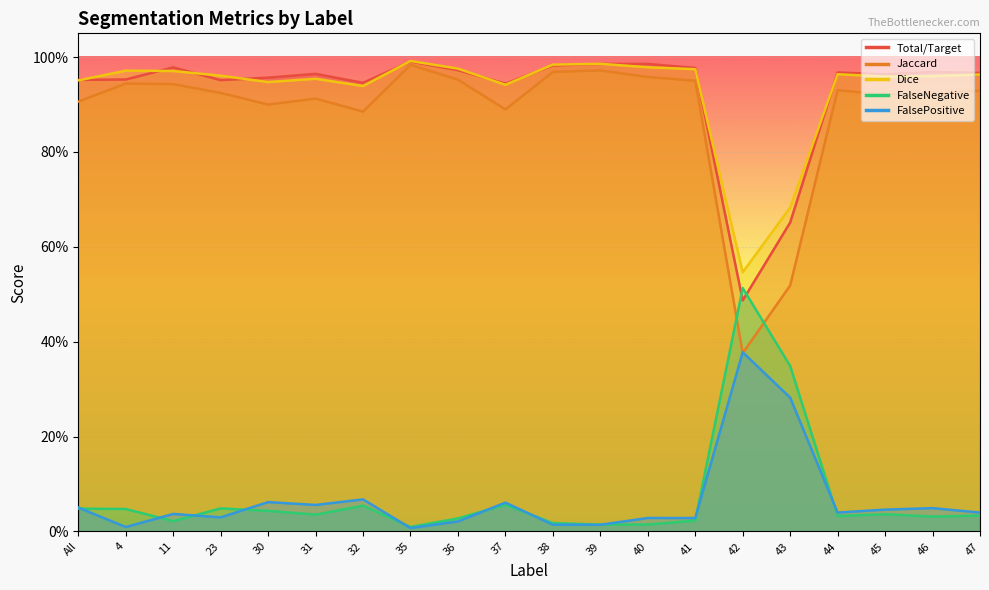

At 37, list the series in order from largest to smallest.

Total/Target, Dice, Jaccard, FalsePositive, FalseNegative